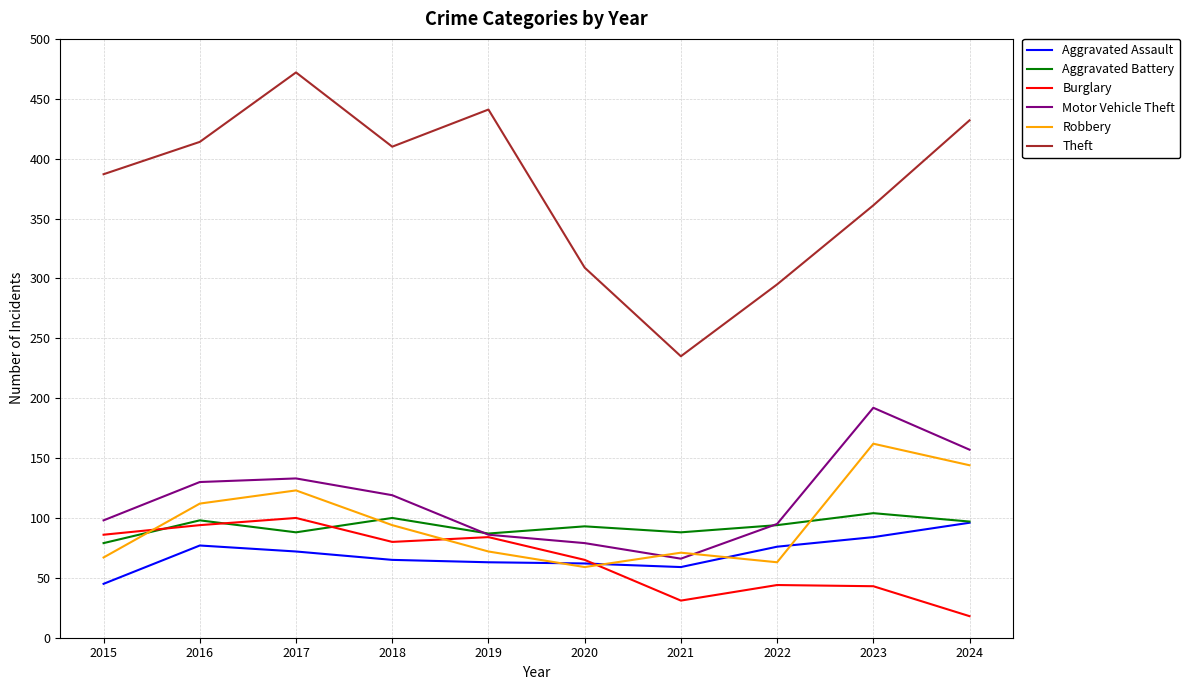

What is the difference between the maximum and minimum values in the Motor Vehicle Theft series?

126